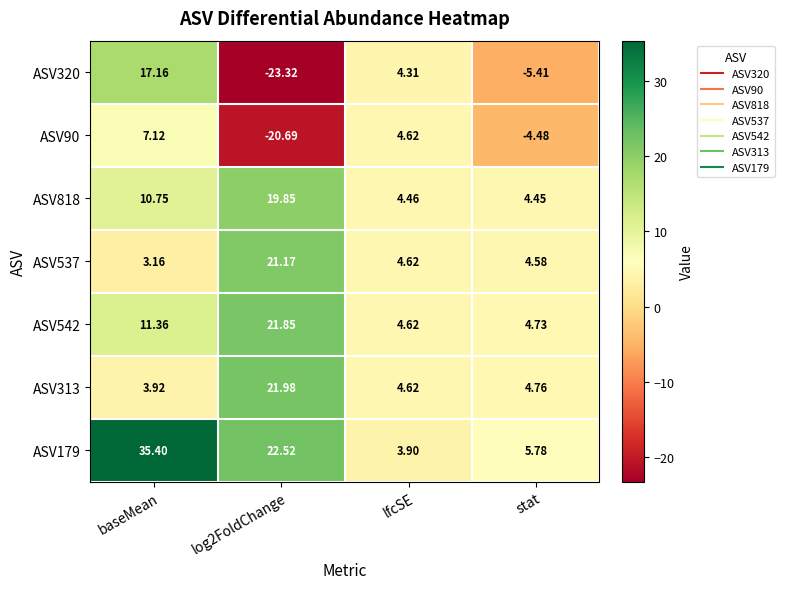

At which label is ASV90 closest to -6?

stat